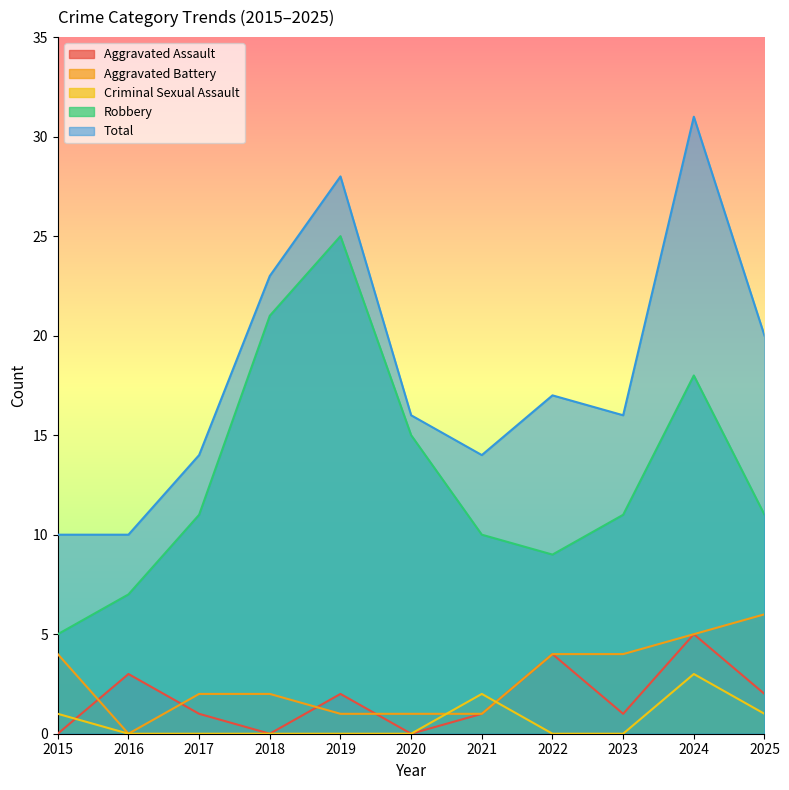

At how many categories does at least one series exceed 19?

4